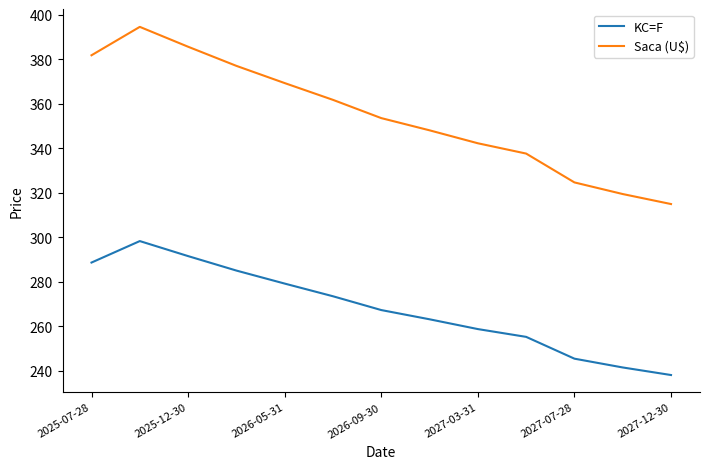

Which series has the largest range (max minus min)?

Saca (U$)